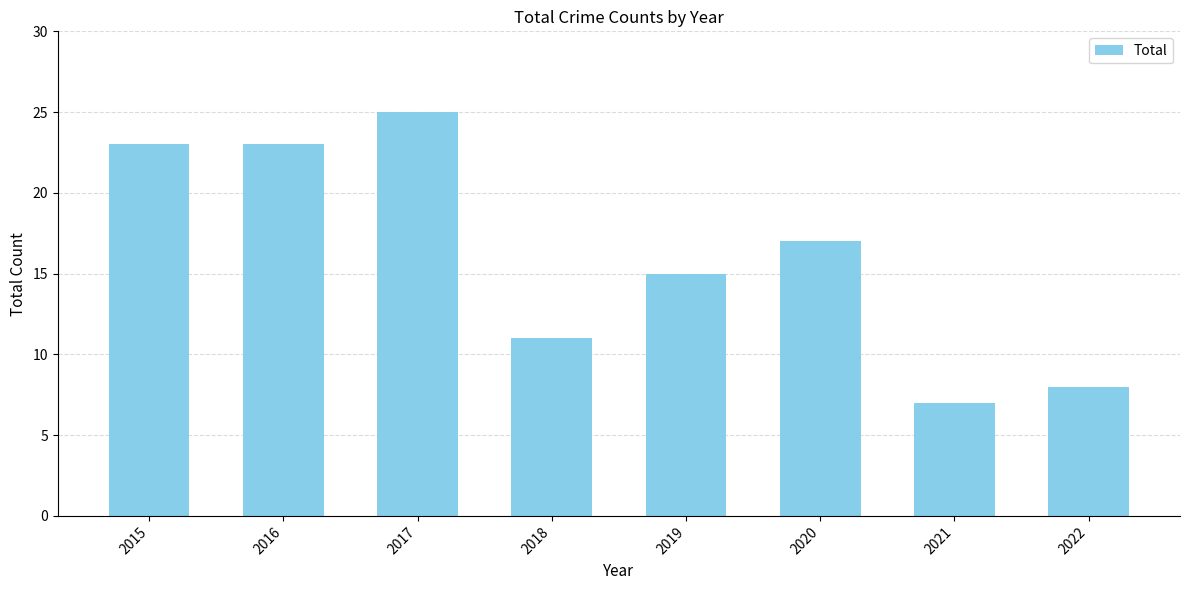

Which has a higher value, 2018 or 2017?

2017